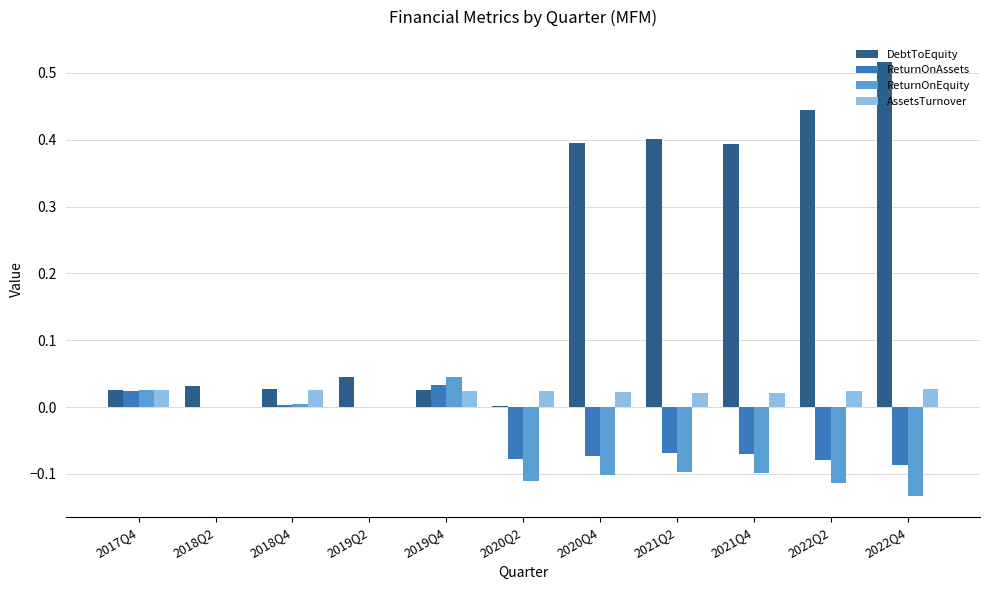

Which series changed the most between 2017Q4 and 2021Q2?

DebtToEquity